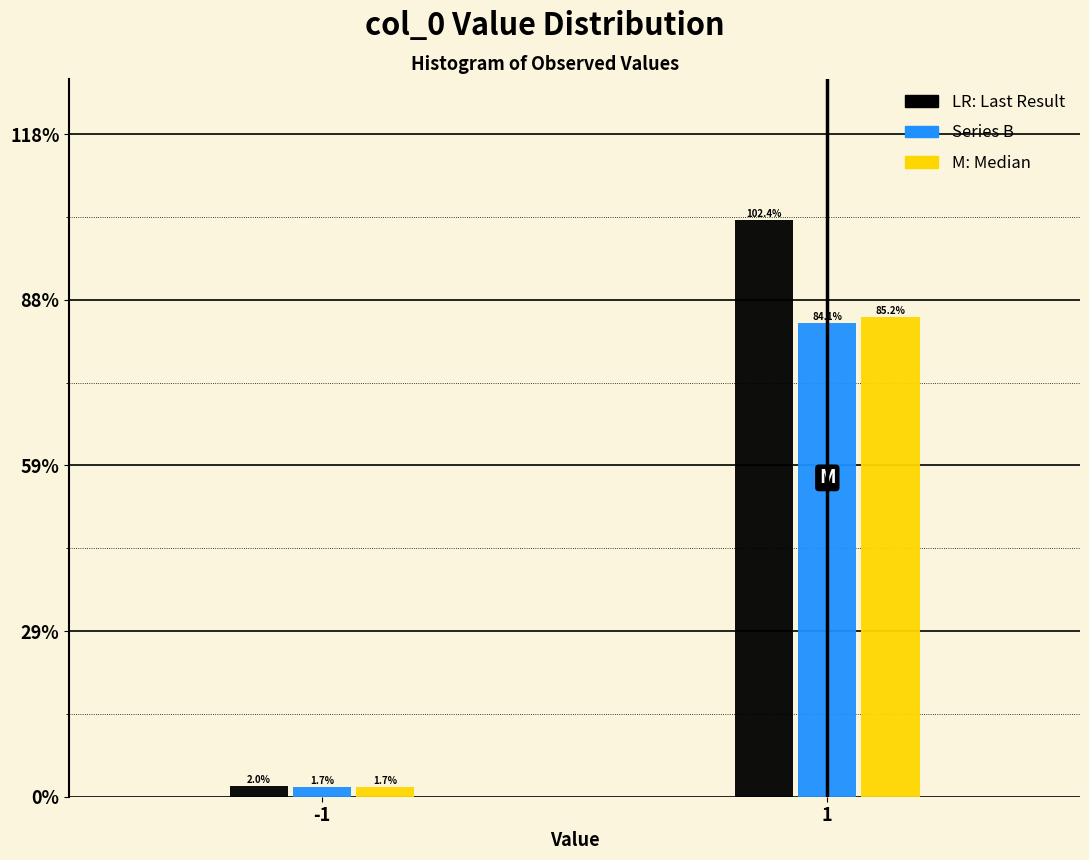

Does the chart contain stacked bars?

No